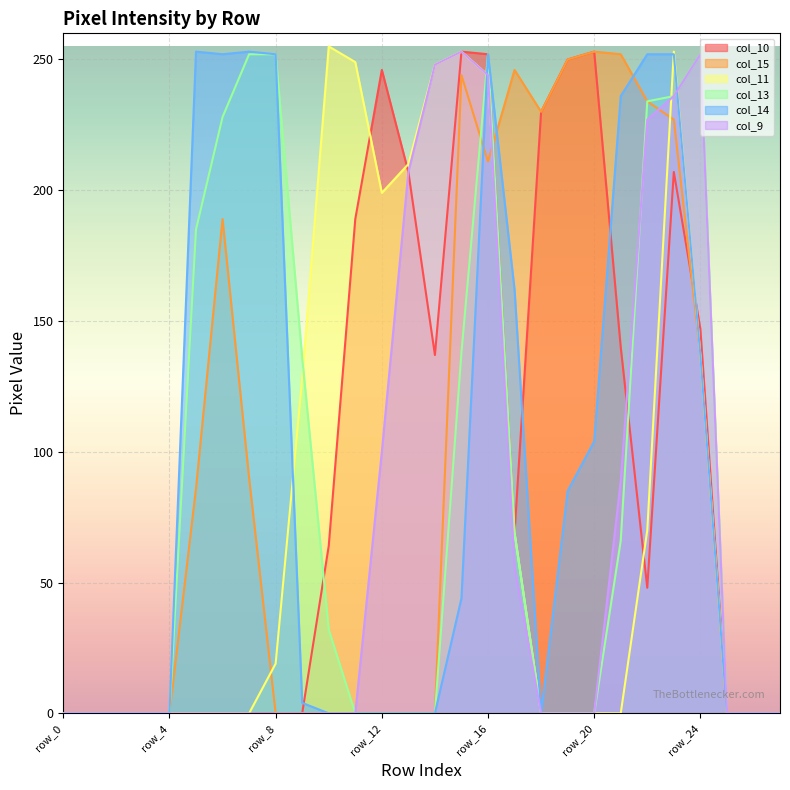

What is the value of the col_13 point at the 22nd from the left?

66